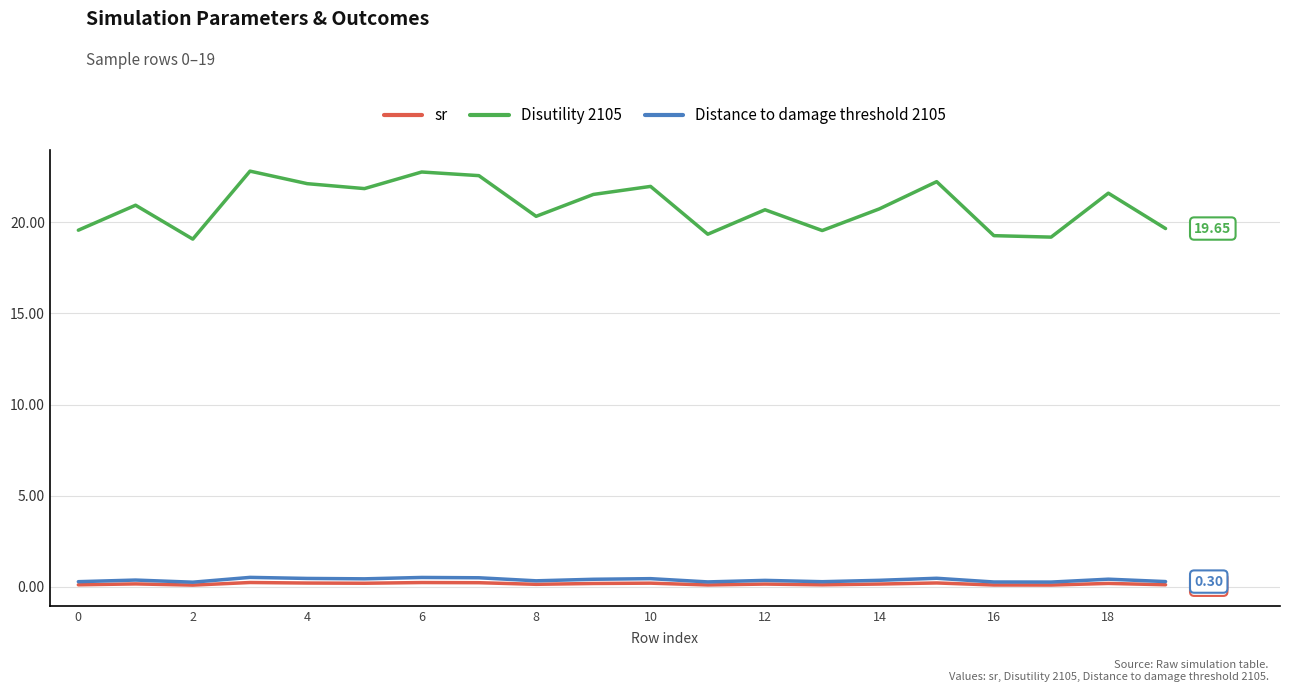

List the series in order of their peak value, highest first.

Disutility 2105, Distance to damage threshold 2105, sr